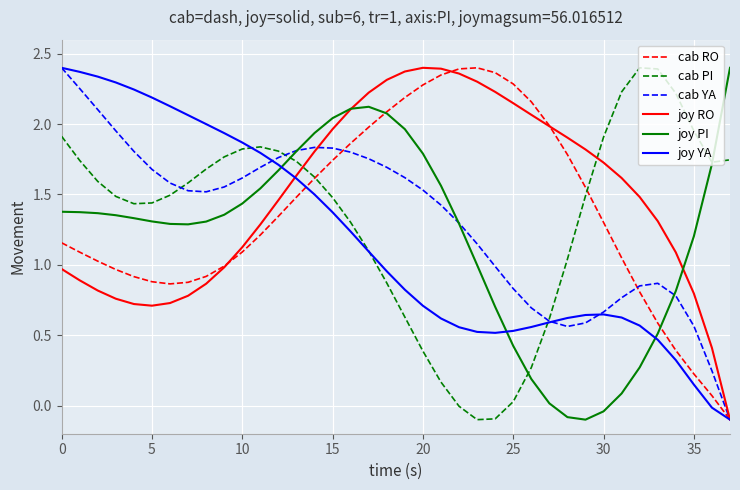

What are all the series names shown in the legend?

cab RO, cab PI, cab YA, joy RO, joy PI, joy YA